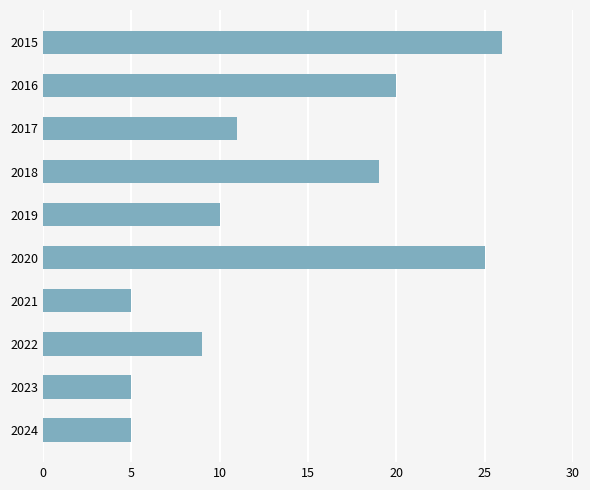

True or false: the data shows 16 at 2017.

False